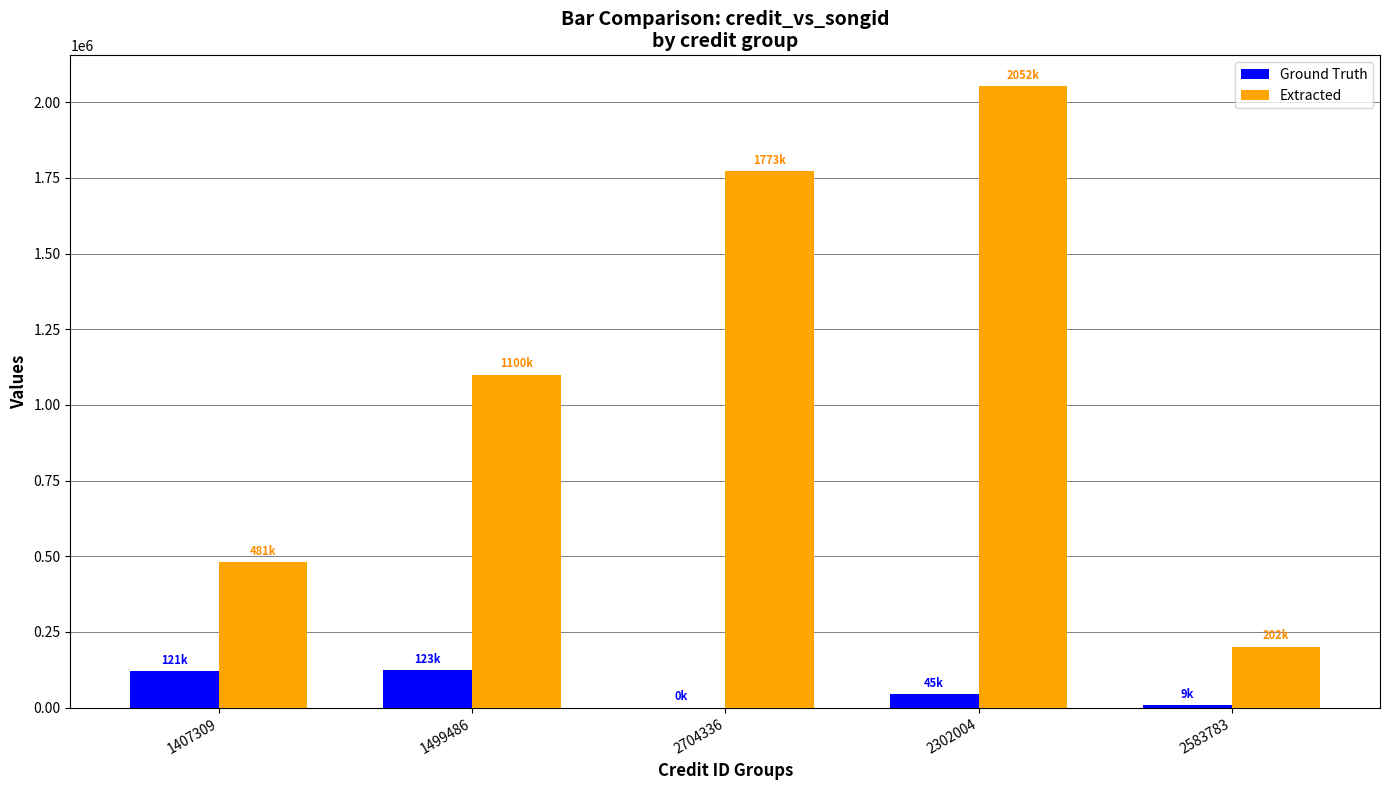

Read the Ground Truth value at 1407309.

121481